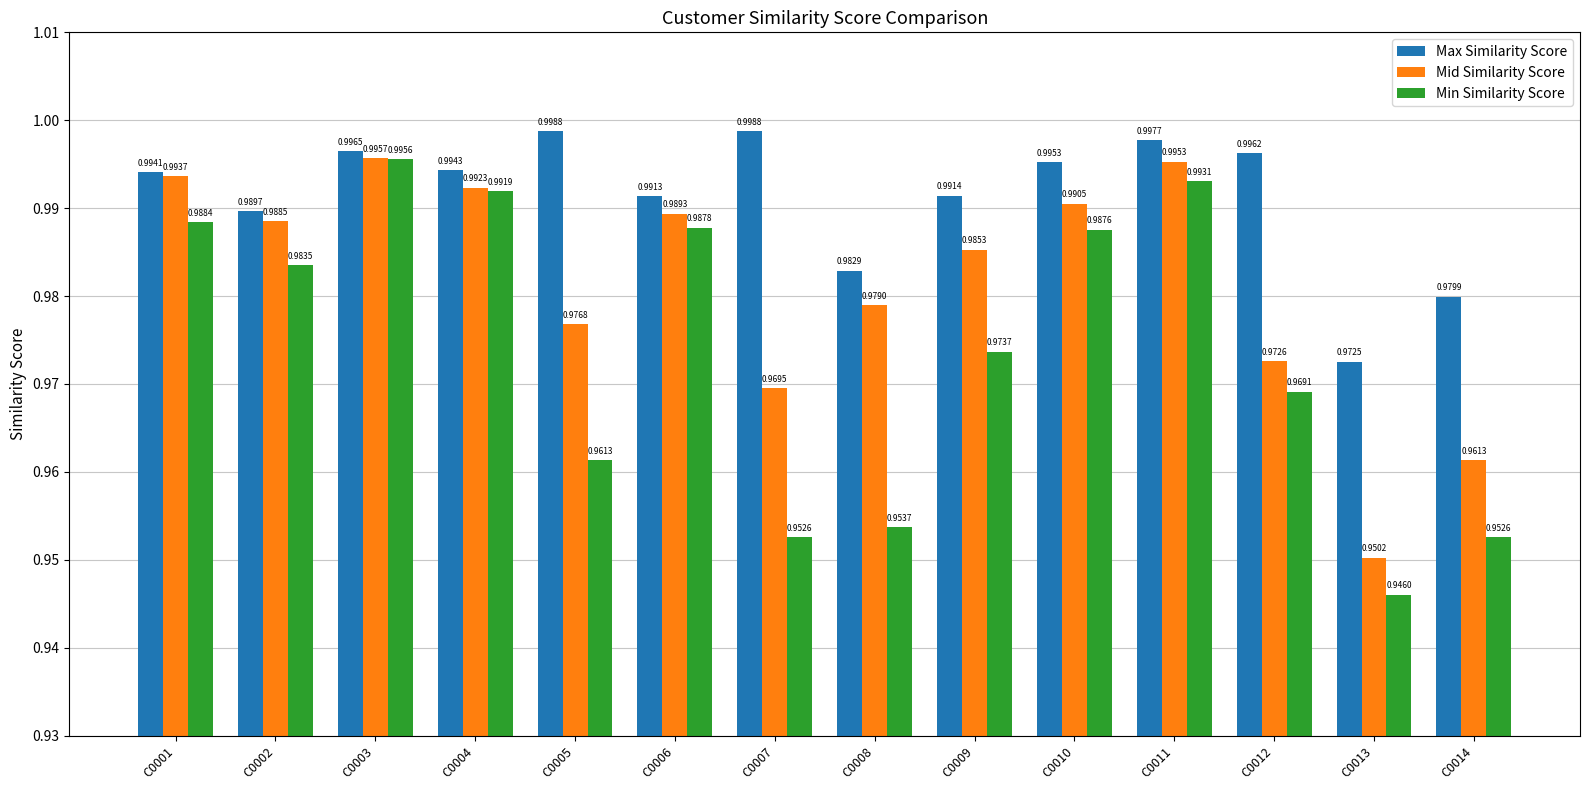

Rank the series at C0006 from highest to lowest value.

Max Similarity Score, Mid Similarity Score, Min Similarity Score